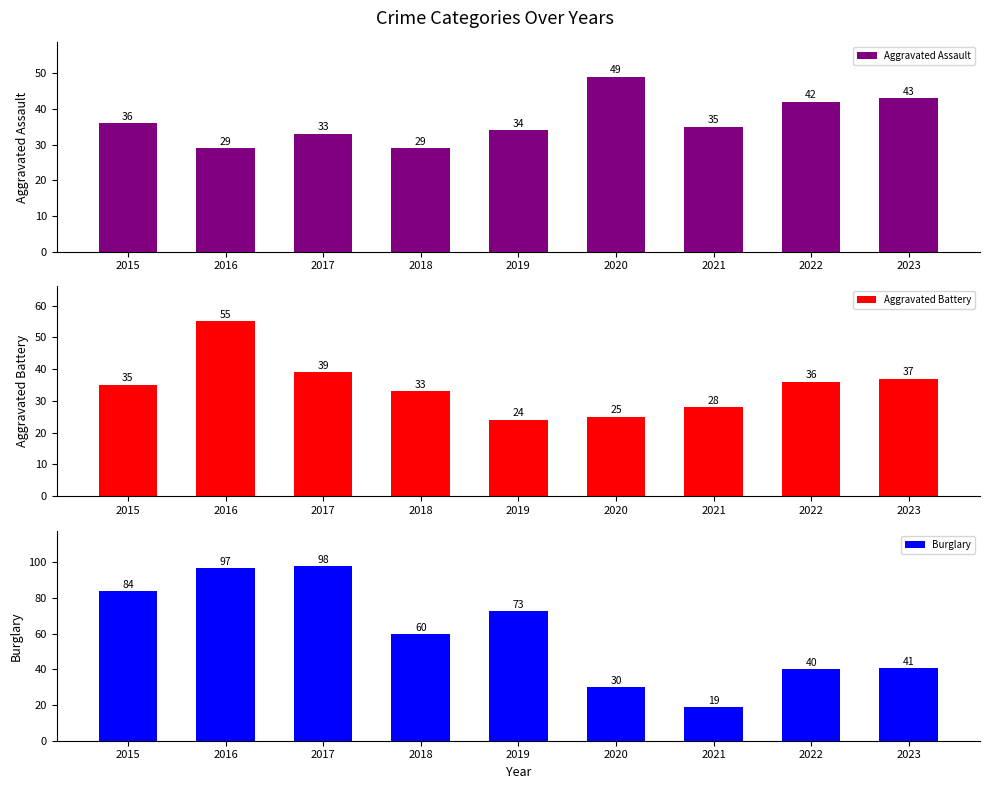

How many bars are there in each group?

3